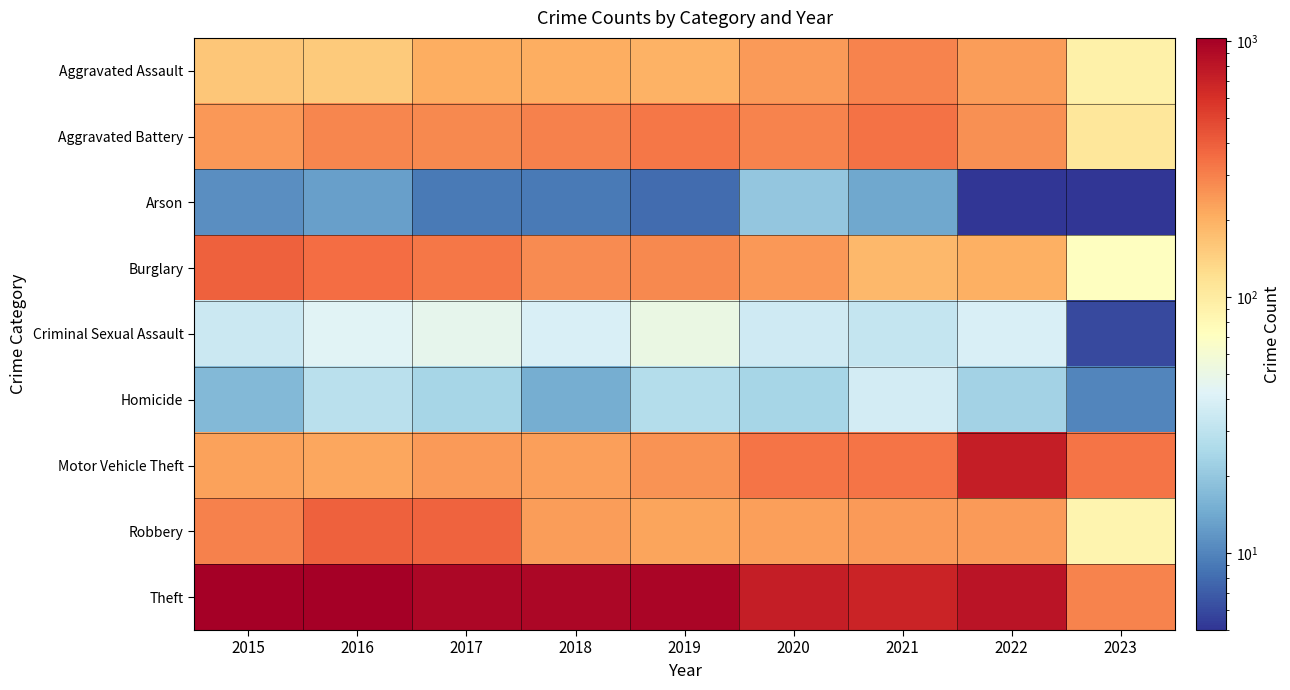

How many series are shown in this chart?

9